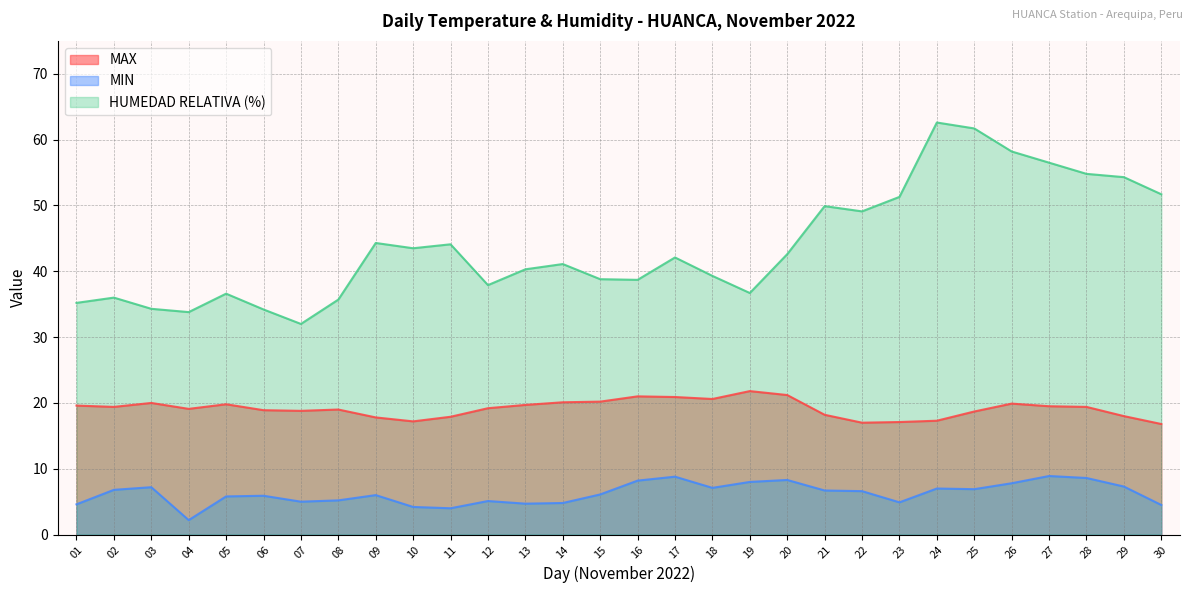

Where is MAX nearest to the value 19?

08